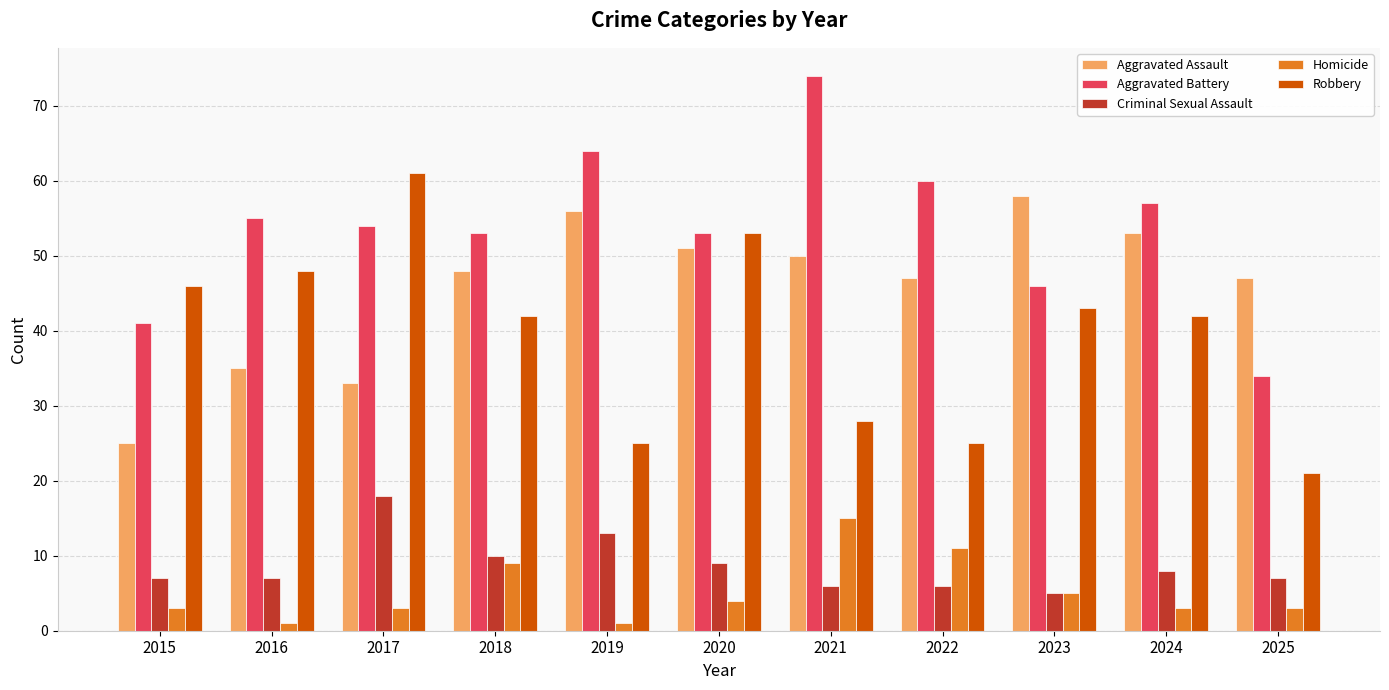

How many values in the Aggravated Assault series are below 48?

5